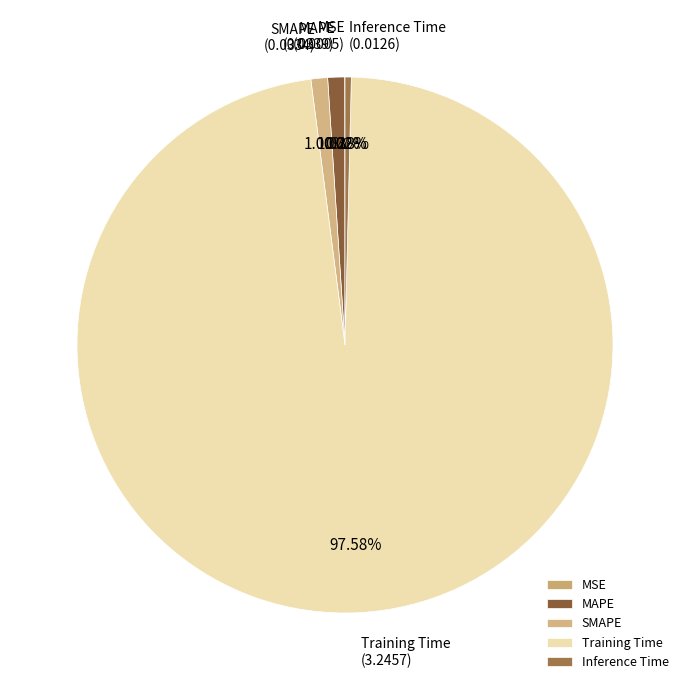

To the nearest percent, what is the difference between the largest and smallest slice percentages?

98%